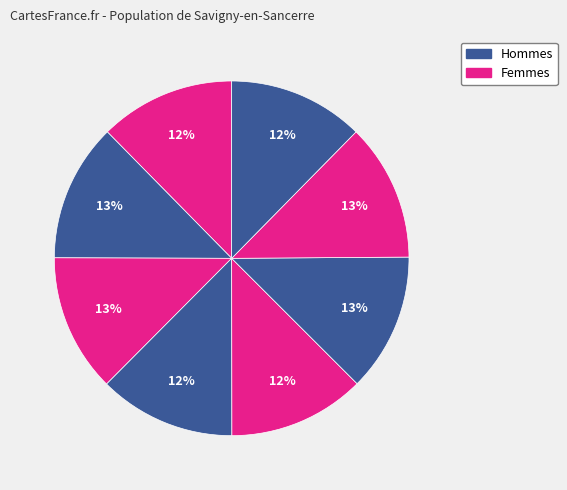

How many slices are in this pie chart?

8